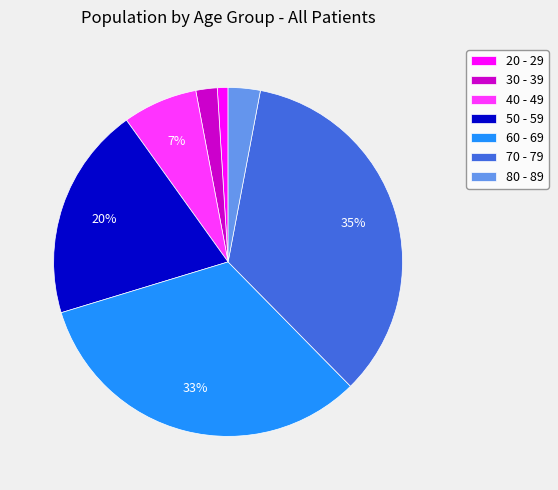

Which has a higher value, 70 - 79 or 80 - 89?

70 - 79